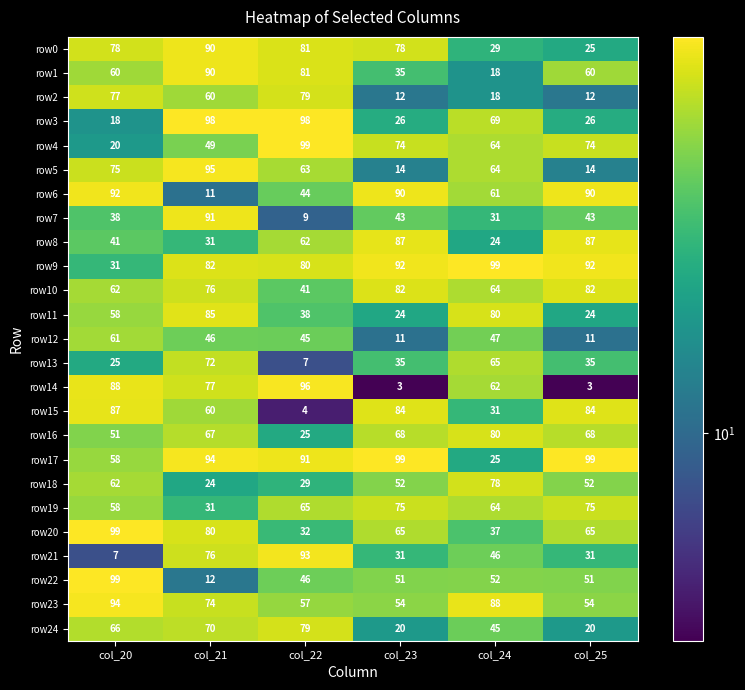

What is the sum of the row0 values at col_25 and col_20?

103